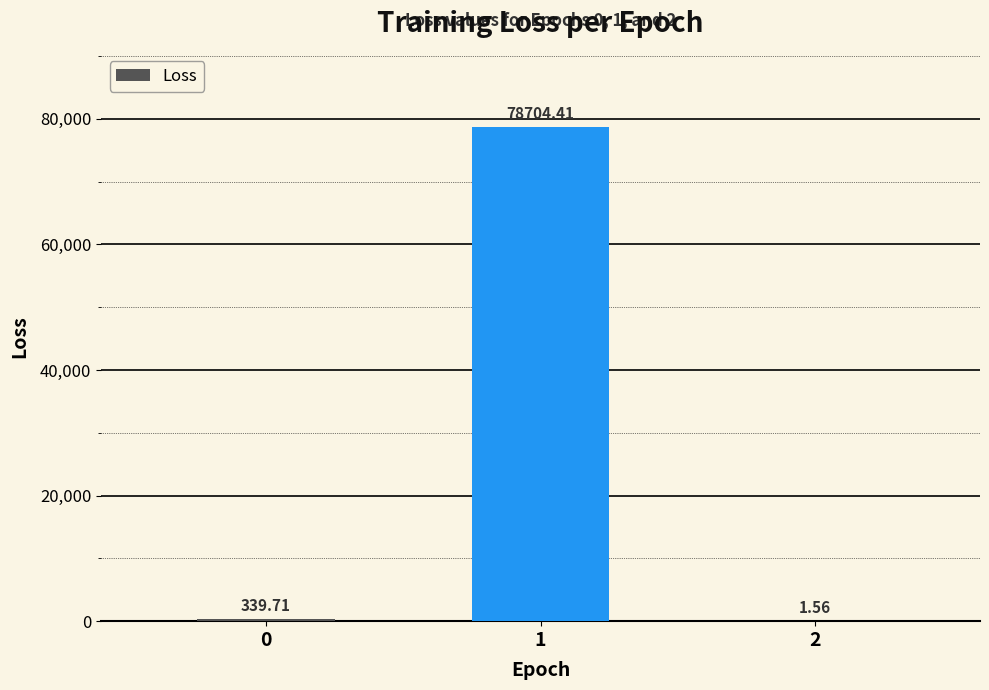

What is the greatest value displayed?

78704.4